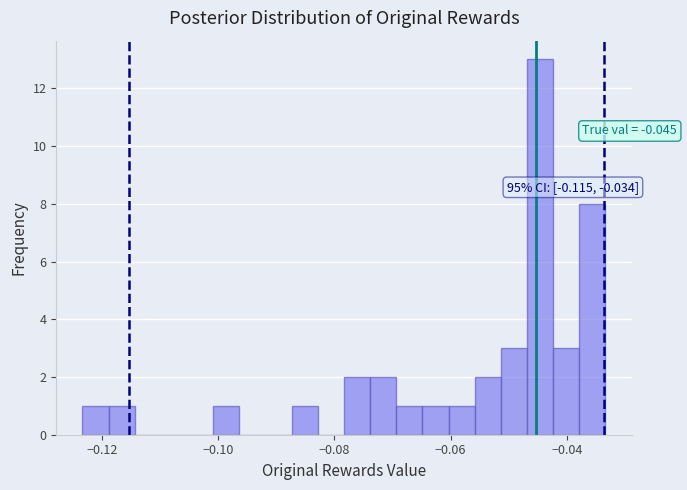

Read against the x-axis, roughly where is the centre of the tallest bar?

-0.044